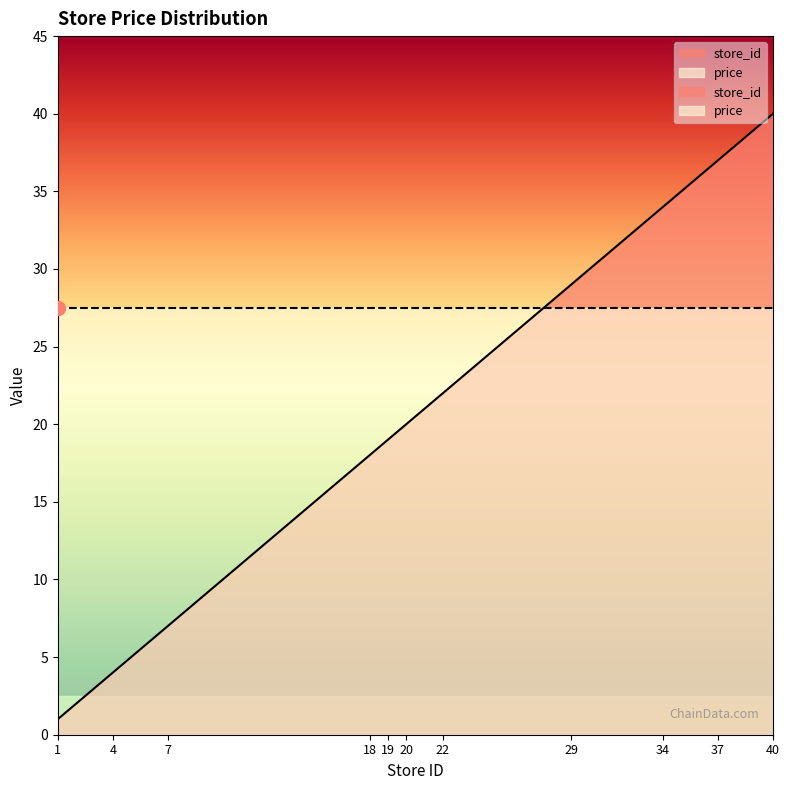

The chart shows a value of 31 at 18. True or false?

False